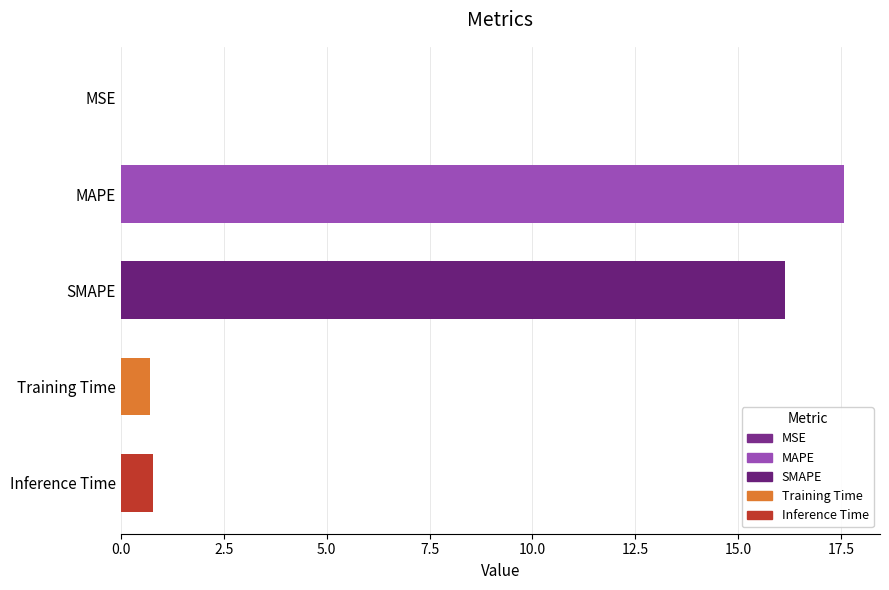

What is the greatest value displayed?

17.6